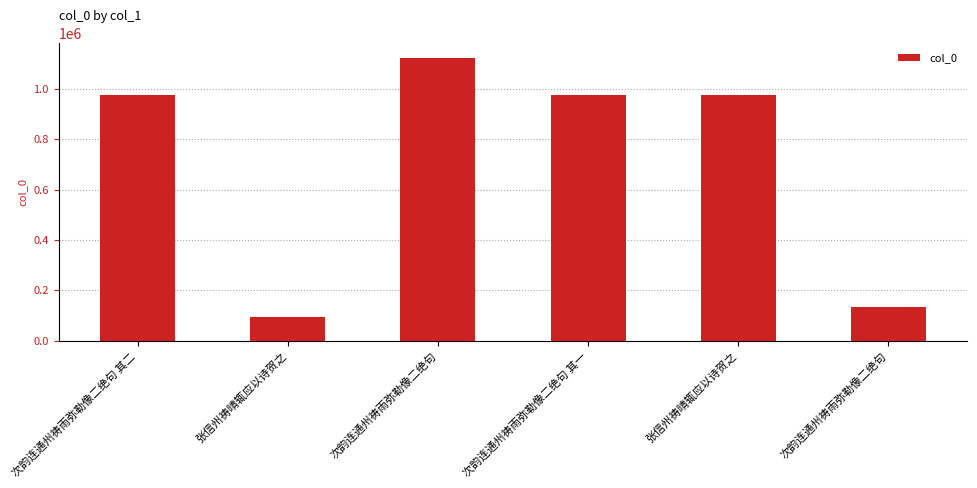

Does the chart contain any negative values?

No